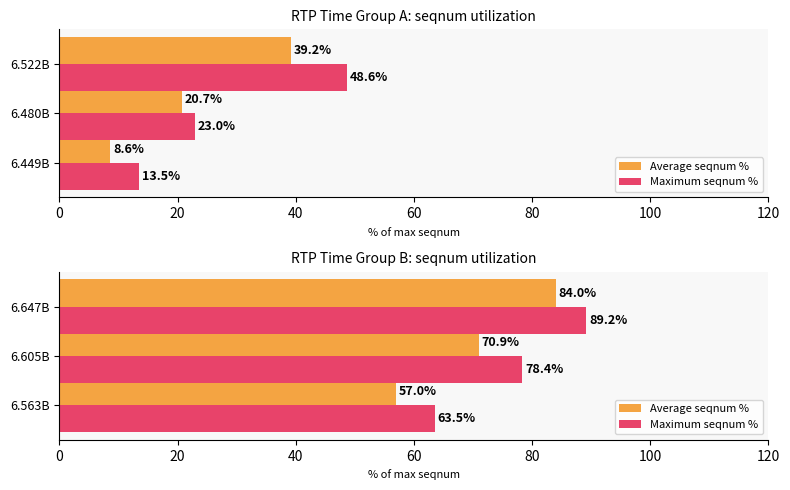

How many values in the Maximum seqnum % series are below 78?

1